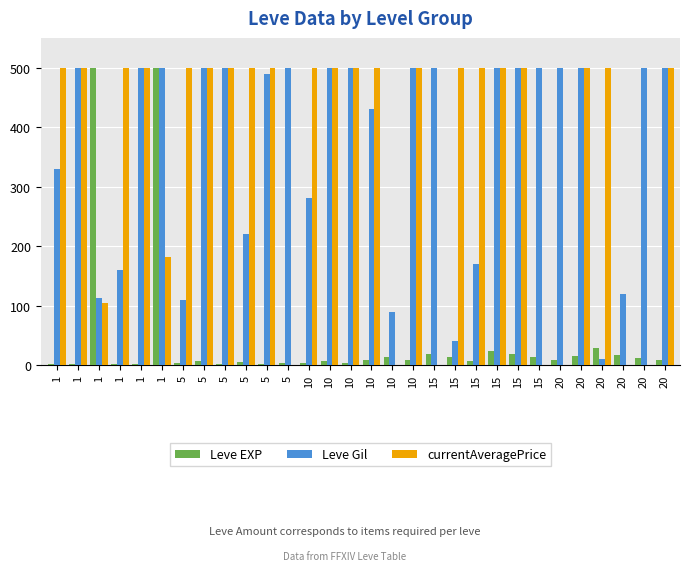

Is the value of Leve EXP at 5 greater than the value of currentAveragePrice at 10?

No